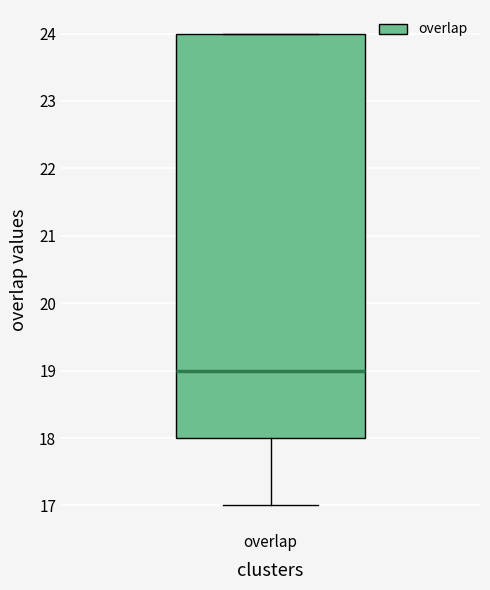

Transcribe this box plot: give where the median line is, the range the box spans, and where the two whiskers end, as read against the y-axis. The values are not printed on the chart, so give them approximately, as read against the axis.

median 19, box 18 to 24, whiskers 17 to 24